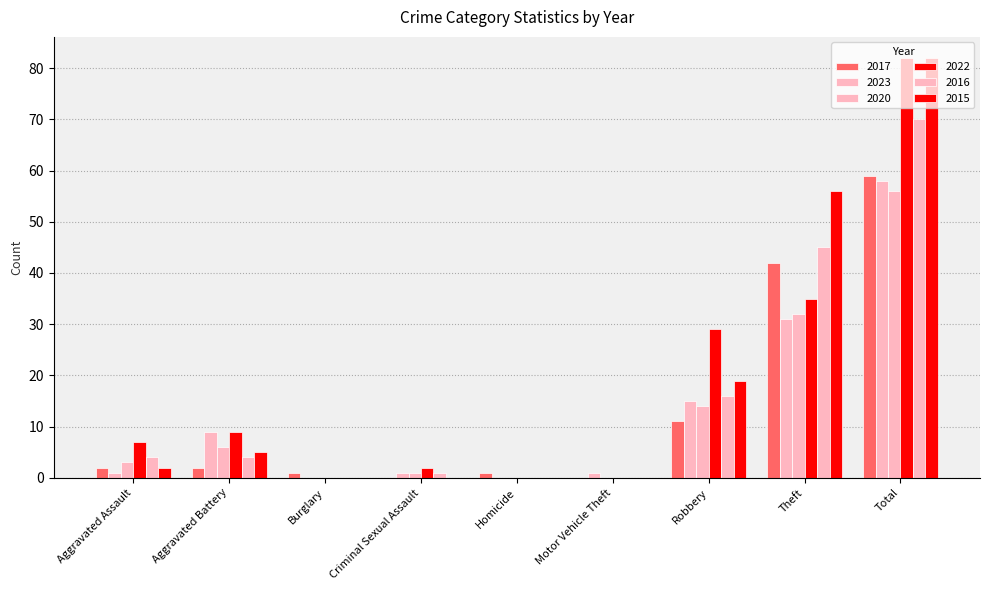

How many categories are shown in the chart?

9